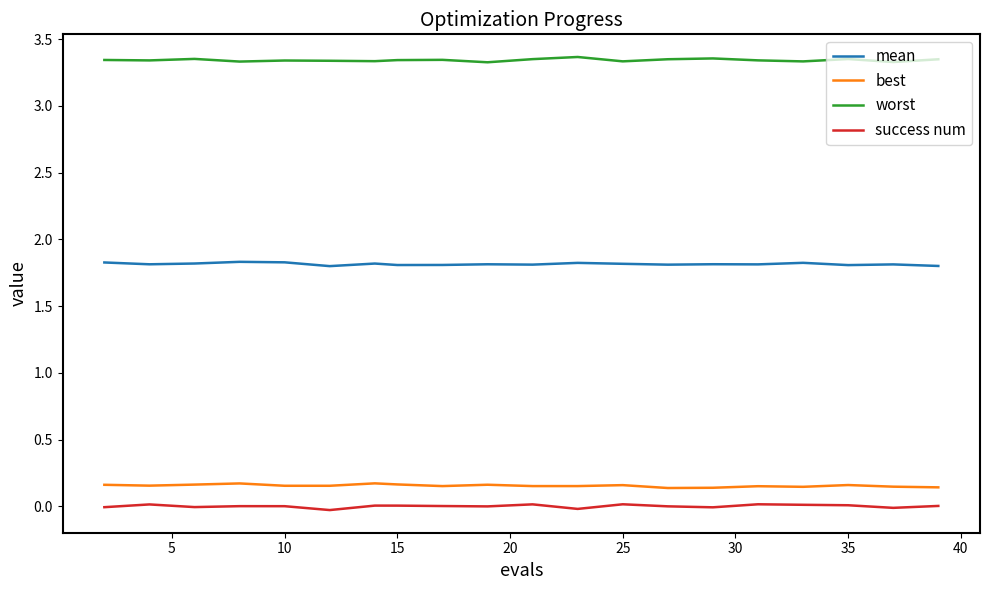

How many interior local peaks does the worst series have?

6